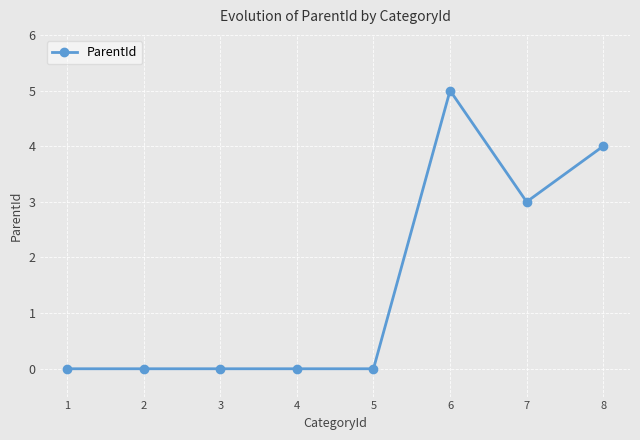

Does the chart have visible grid lines?

Yes